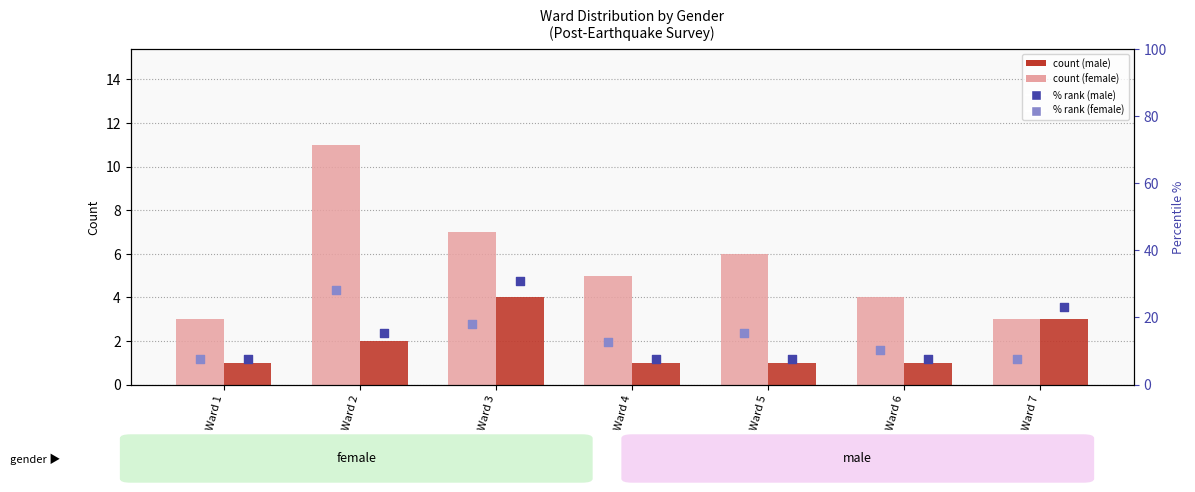

At which category is the sum across all series the highest?

Ward 3